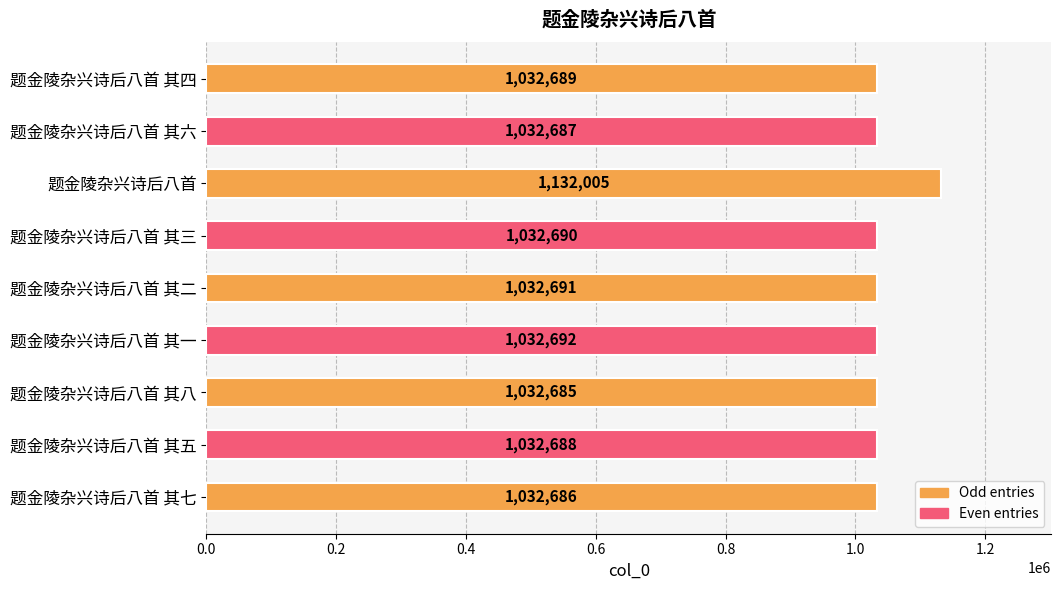

Rank the categories by value from highest to lowest.

题金陵杂兴诗后八首, 题金陵杂兴诗后八首 其一, 题金陵杂兴诗后八首 其二, 题金陵杂兴诗后八首 其三, 题金陵杂兴诗后八首 其四, 题金陵杂兴诗后八首 其五, 题金陵杂兴诗后八首 其六, 题金陵杂兴诗后八首 其七, 题金陵杂兴诗后八首 其八